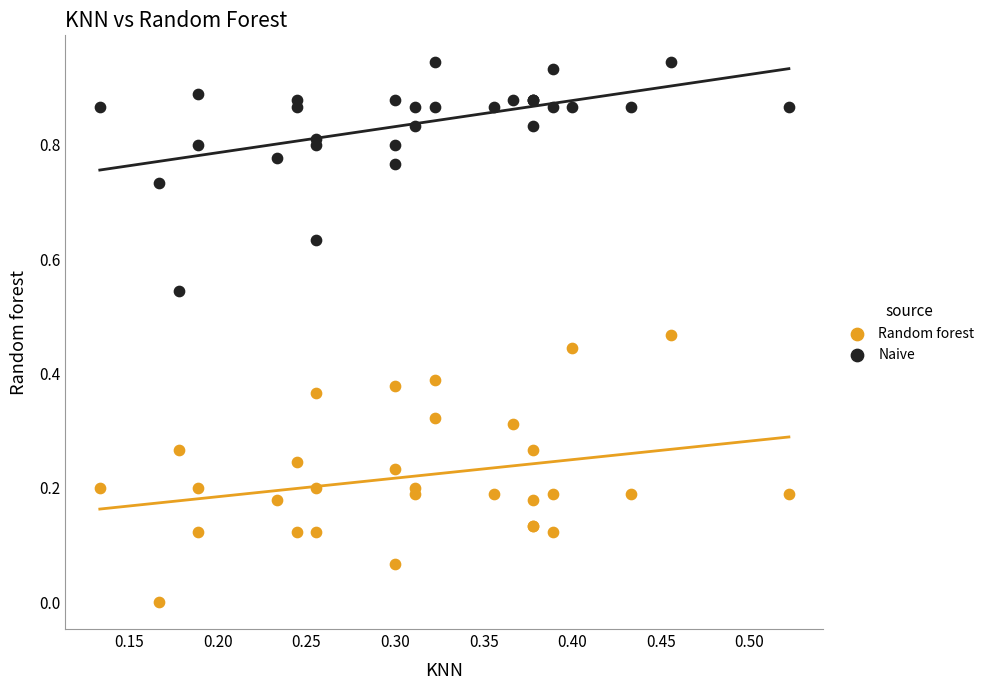

Which series contains the highest Y value?

Naive